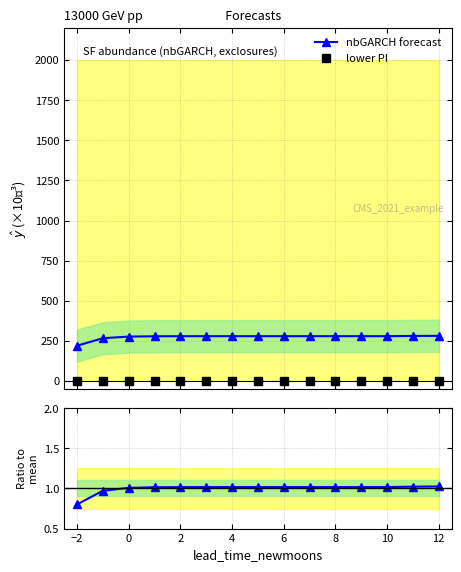

The lower PI series shows 0.0 at −2. True or false?

True